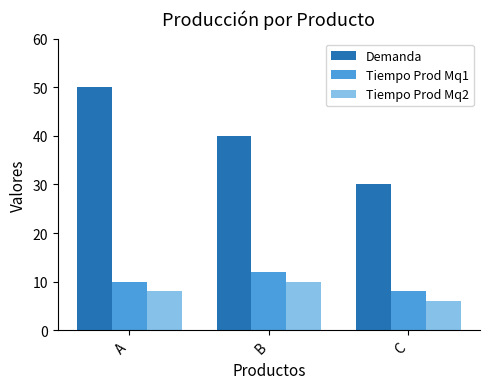

What is the value of the Tiempo Prod Mq2 bar at the 3rd from the left?

6